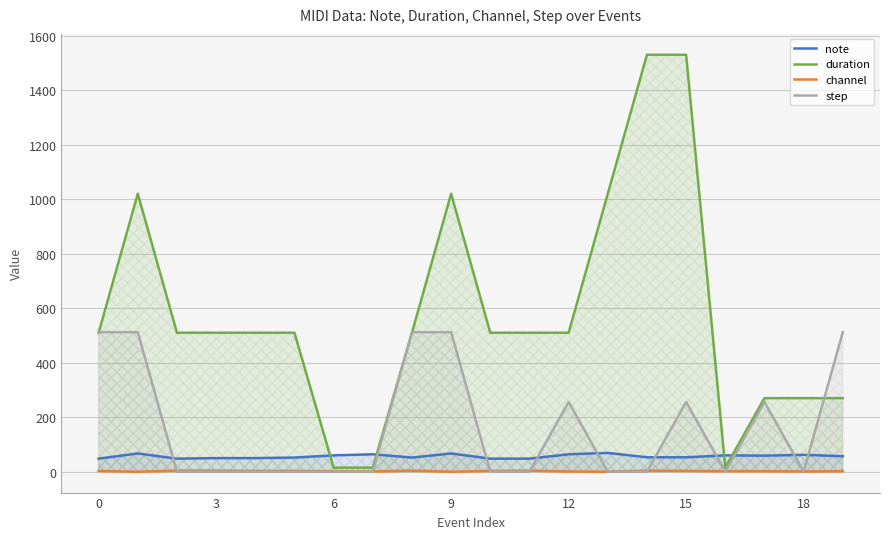

At which category does the chart reach its peak across all series?

14